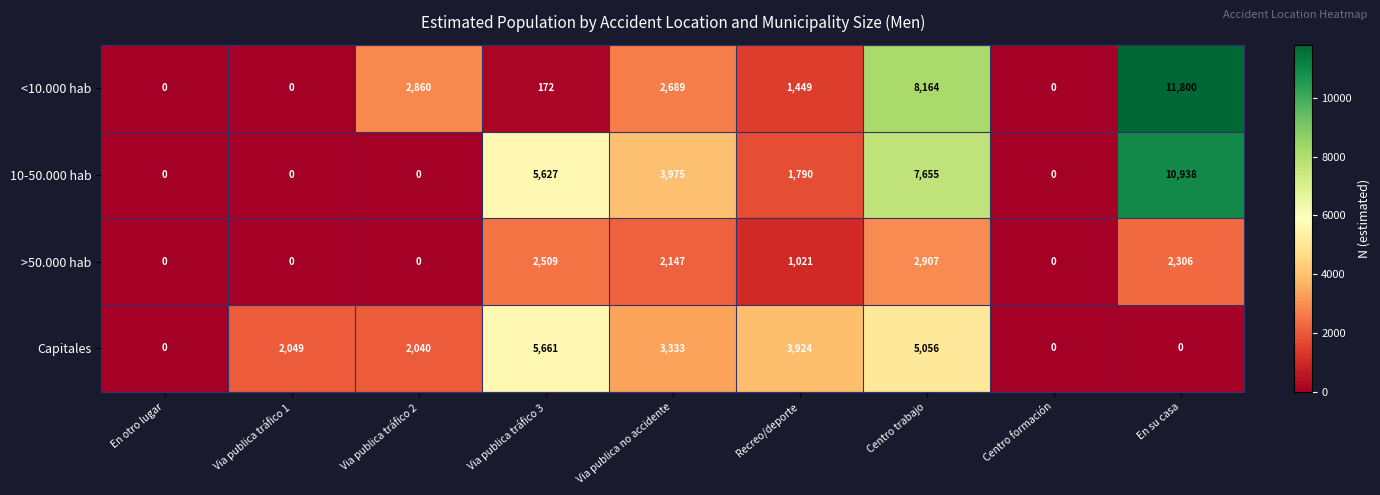

What is the highest value of the >50.000 hab series?

2907